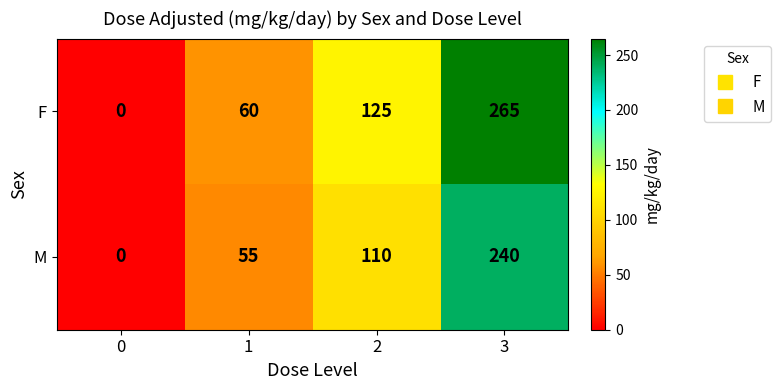

What value does the F series have at 1, to the nearest 5?

60